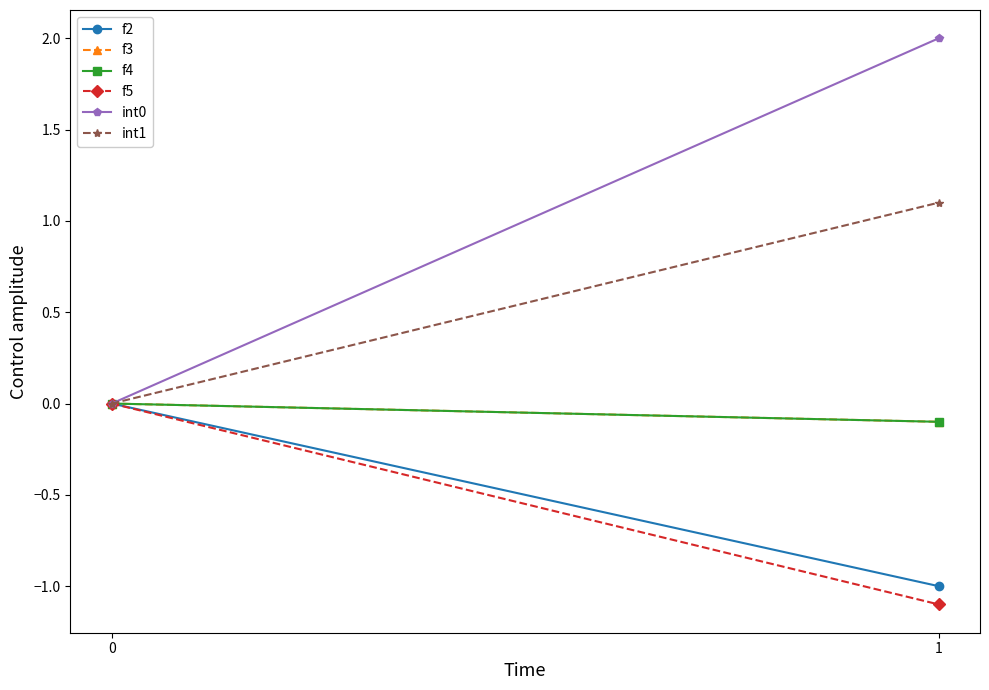

Does the chart have visible grid lines?

No